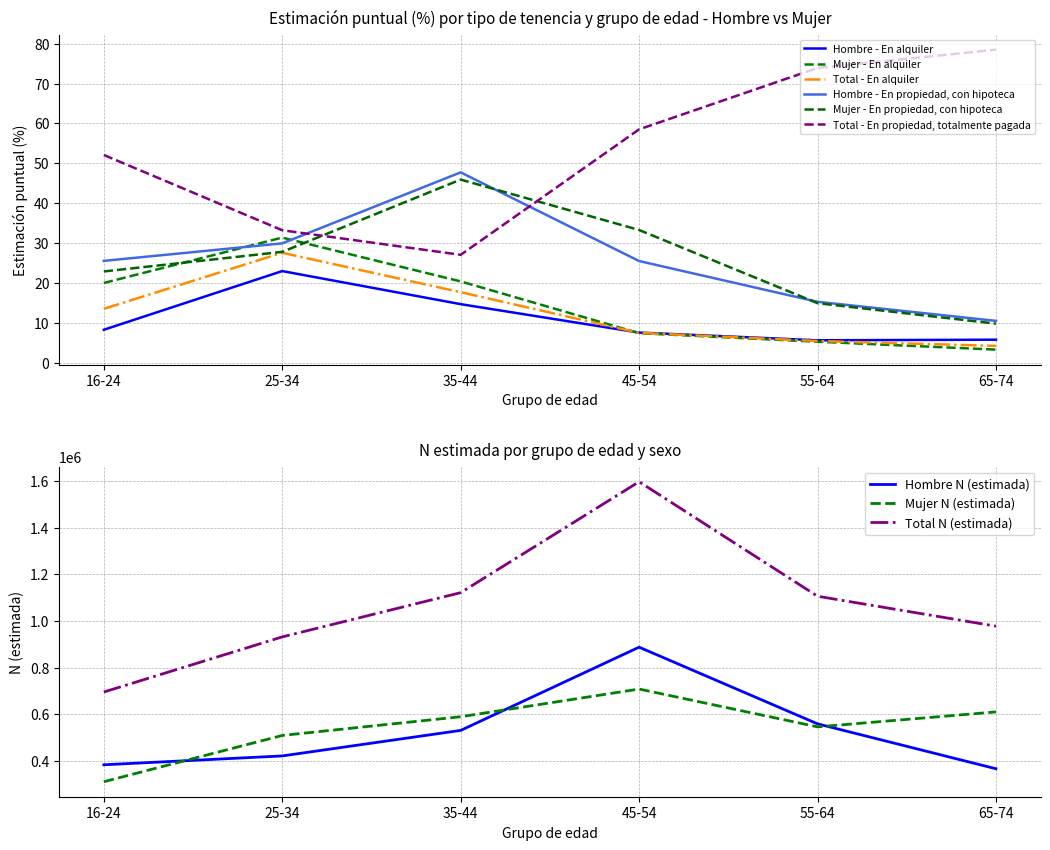

What is the label of the 3rd point from the right?

45-54